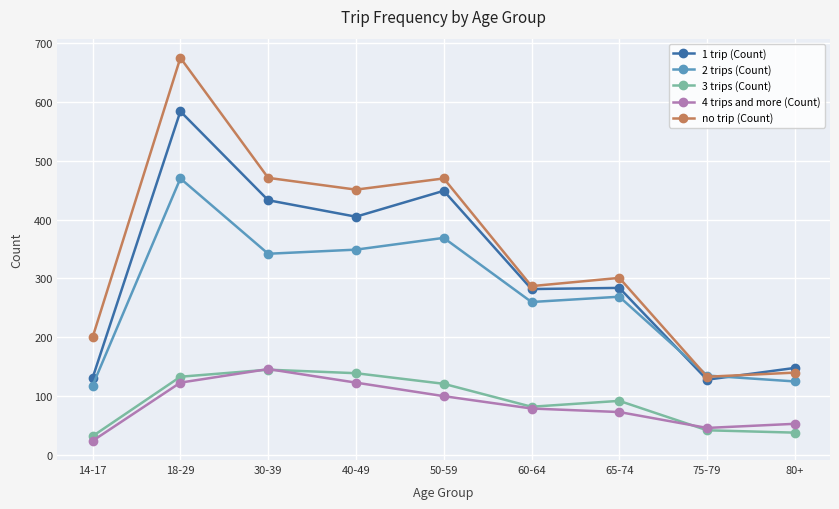

In 2 trips (Count), how many points are lower than both neighbors (excluding endpoints)?

2